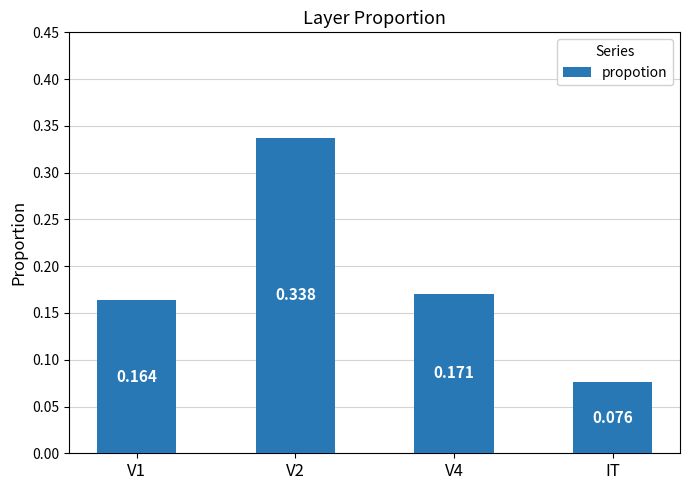

What position from the left is V2?

2